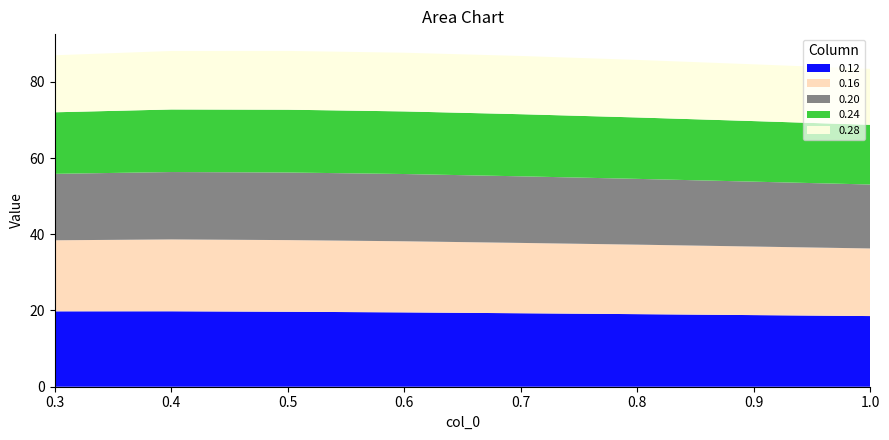

Reading right to left, list all the values displayed in this chart.

0.12: 1.0=18.5	0.9=18.8	0.8=19.0	0.7=19.3	0.6=19.5	0.5=19.7	0.4=19.8	0.3=19.8
0.16: 1.0=17.7	0.9=18.0	0.8=18.2	0.7=18.5	0.6=18.7	0.5=18.8	0.4=18.8	0.3=18.6
0.20: 1.0=16.8	0.9=17.0	0.8=17.3	0.7=17.5	0.6=17.6	0.5=17.7	0.4=17.7	0.3=17.4
0.24: 1.0=15.7	0.9=15.9	0.8=16.1	0.7=16.3	0.6=16.4	0.5=16.5	0.4=16.4	0.3=16.1
0.28: 1.0=14.7	0.9=14.9	0.8=15.1	0.7=15.3	0.6=15.4	0.5=15.4	0.4=15.3	0.3=15.0